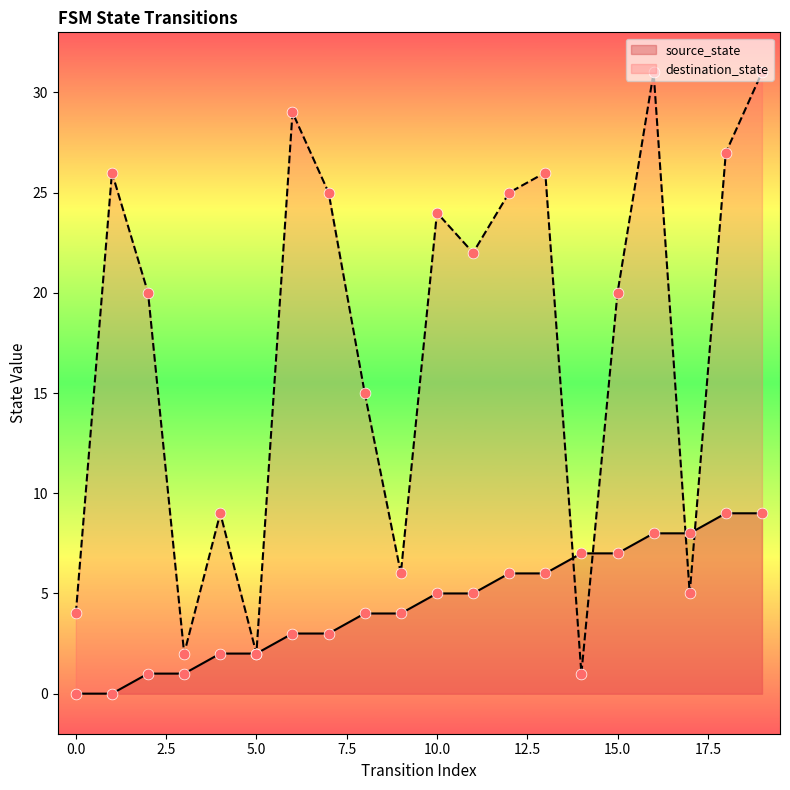

Which series has the largest total across all categories?

destination_state